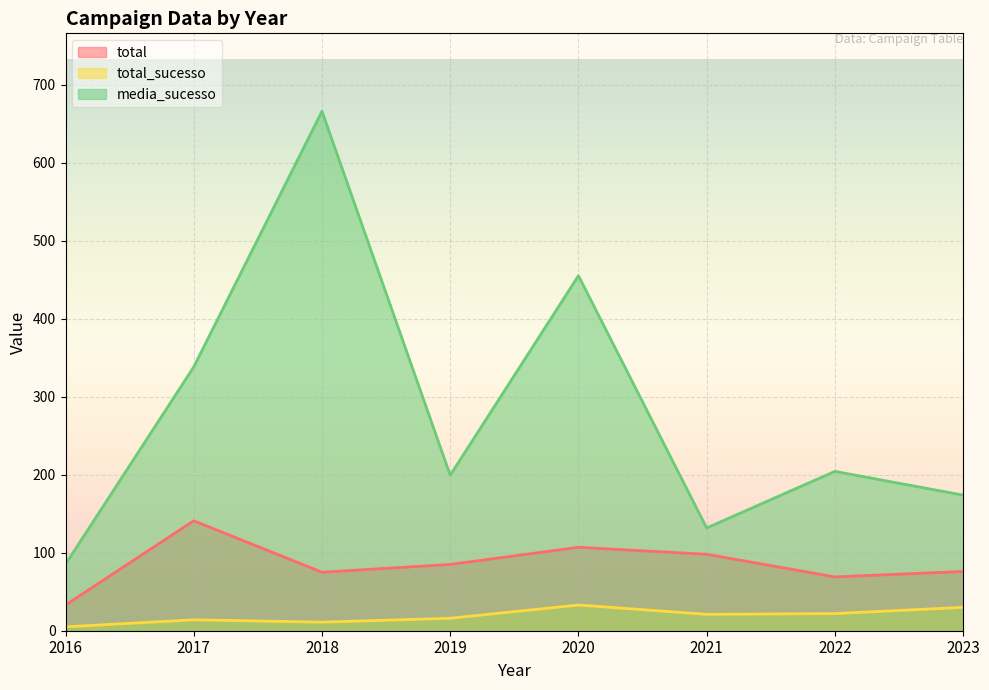

How many data points in total_sucesso are above 21?

3